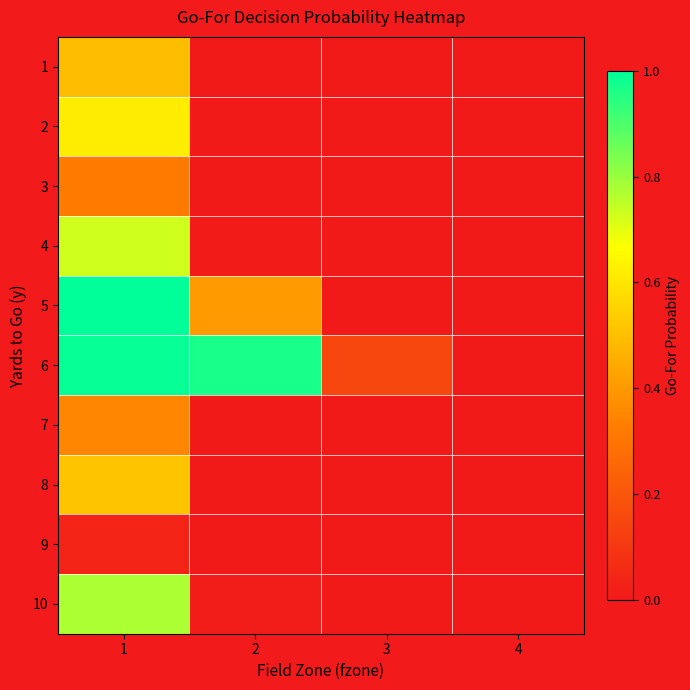

At 4, list the series in order from largest to smallest.

1, 2, 3, 4, 5, 6, 7, 8, 9, 10